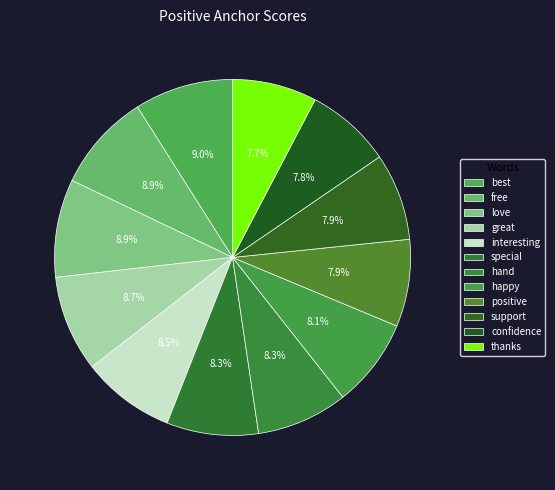

Count the number of slices in the pie.

12